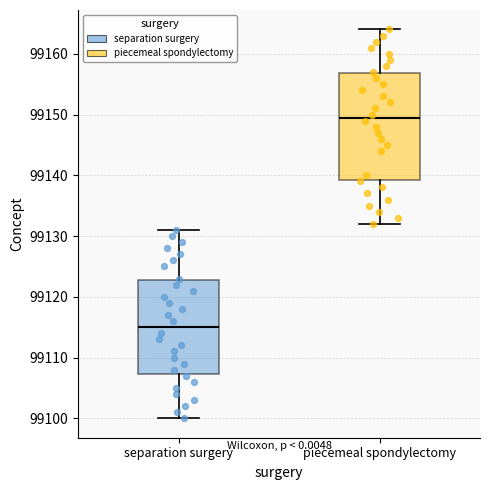

Where does the lower whisker of the box for separation surgery end on the y-axis? The values are not printed on the chart, so give them approximately, as read against the axis.

99100